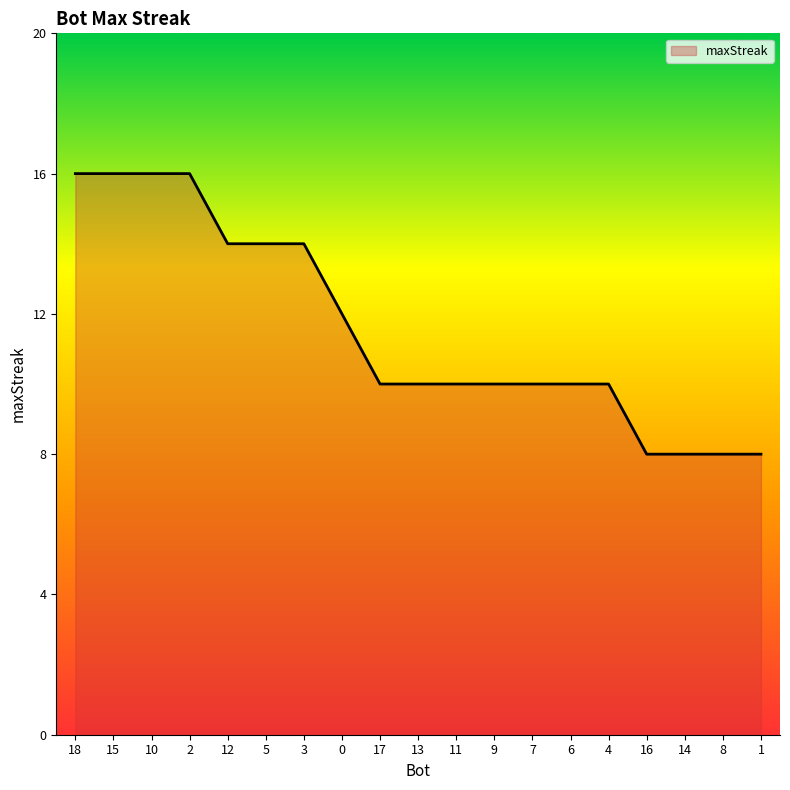

What is the change in value from 18 to 7?

-6